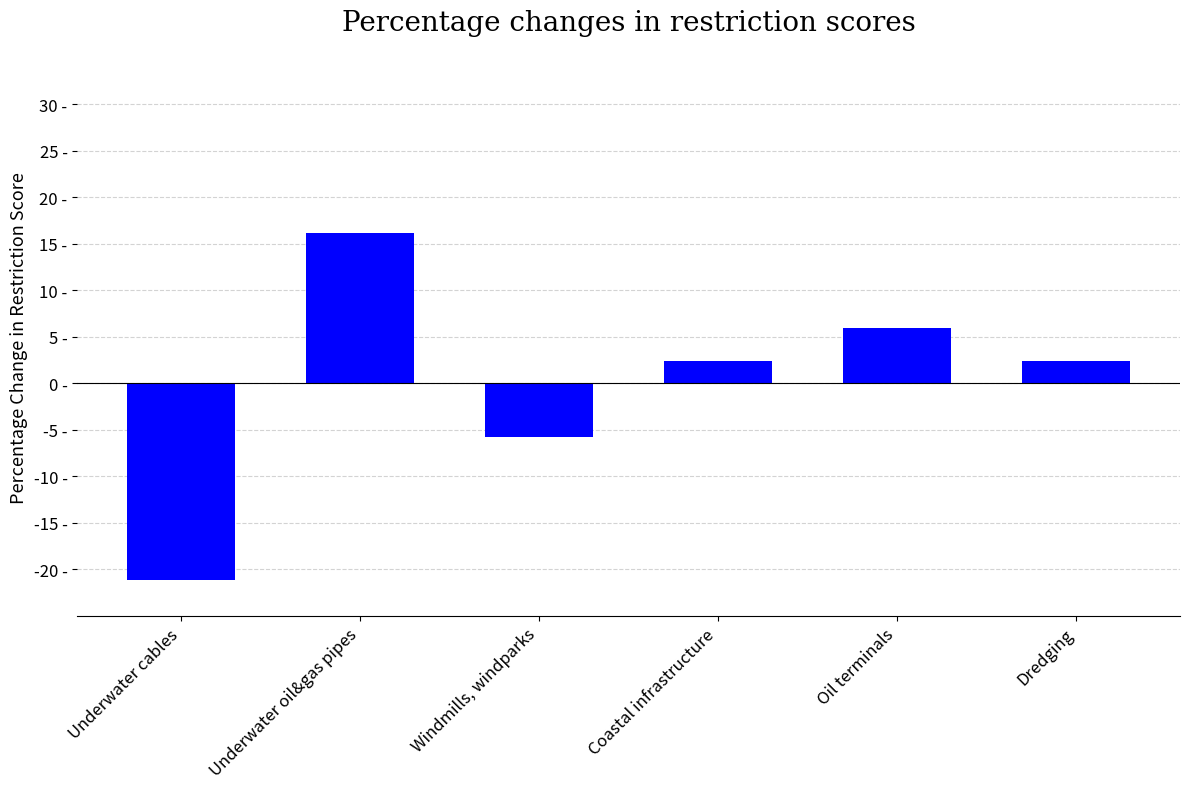

What is the label of the 4th bar from the left?

Coastal infrastructure